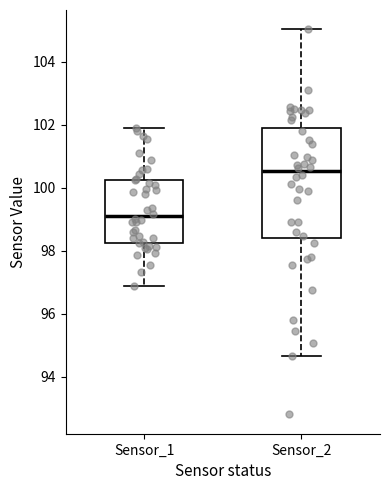

Which box has the lowest median line?

Sensor_1